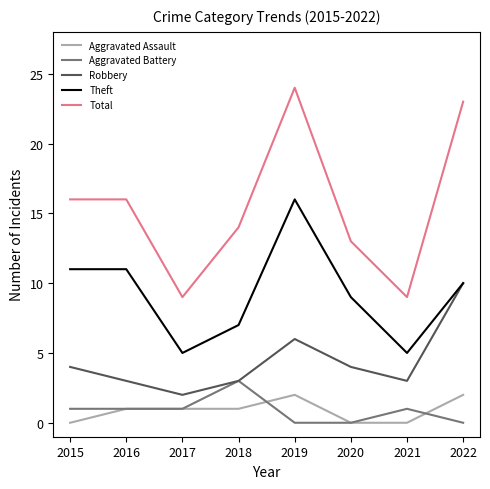

True or false: Theft has more than 2 interior local peaks.

False